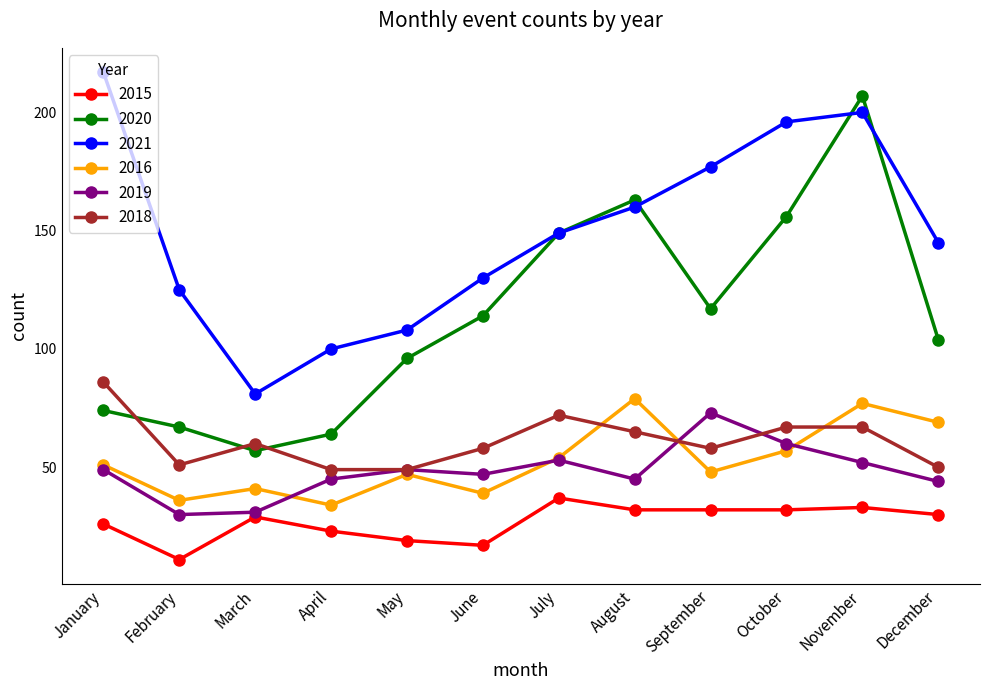

What are all the series names shown in the legend?

2015, 2020, 2021, 2016, 2019, 2018